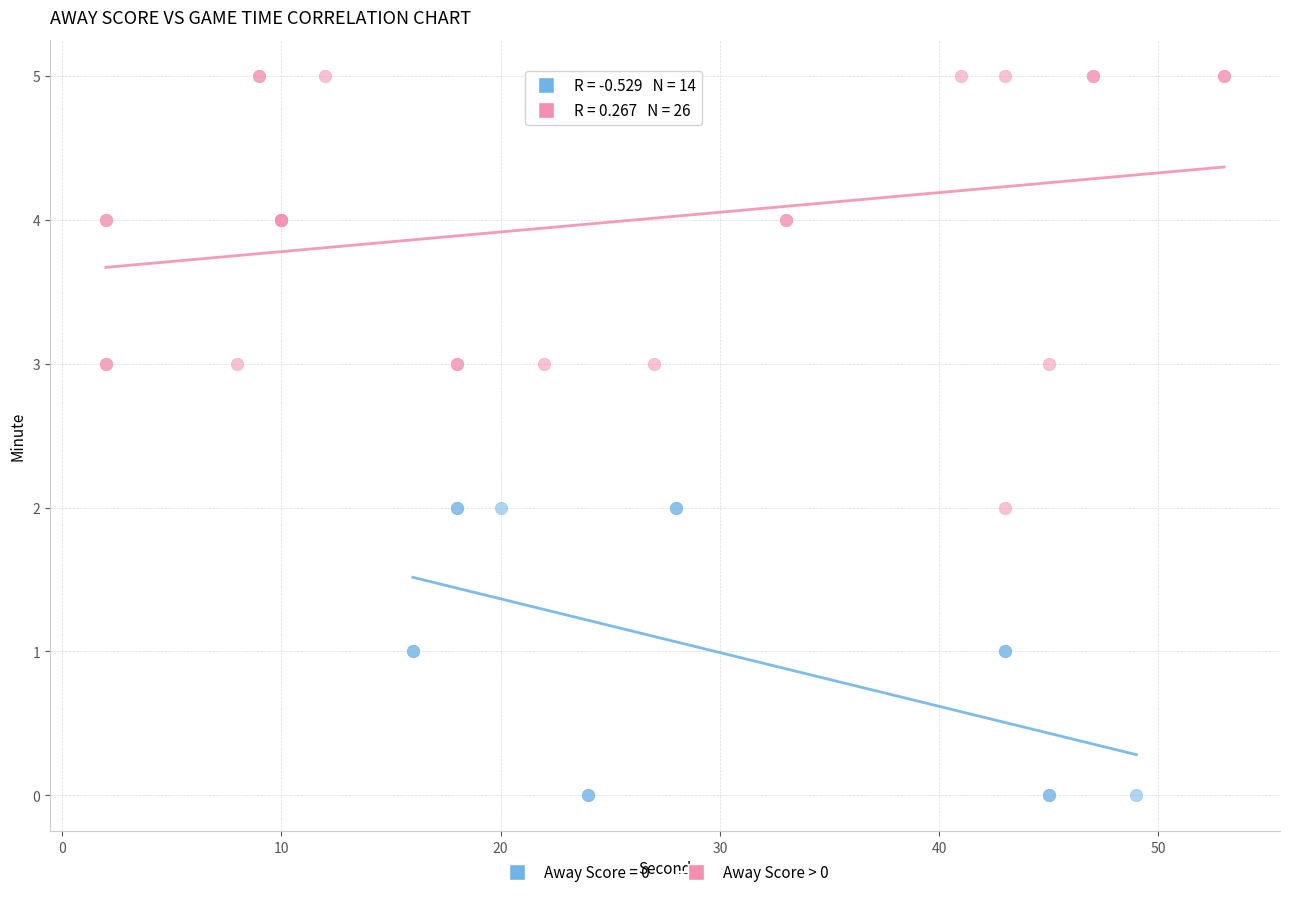

Which series reaches the minimum Y coordinate?

Away Score = 0